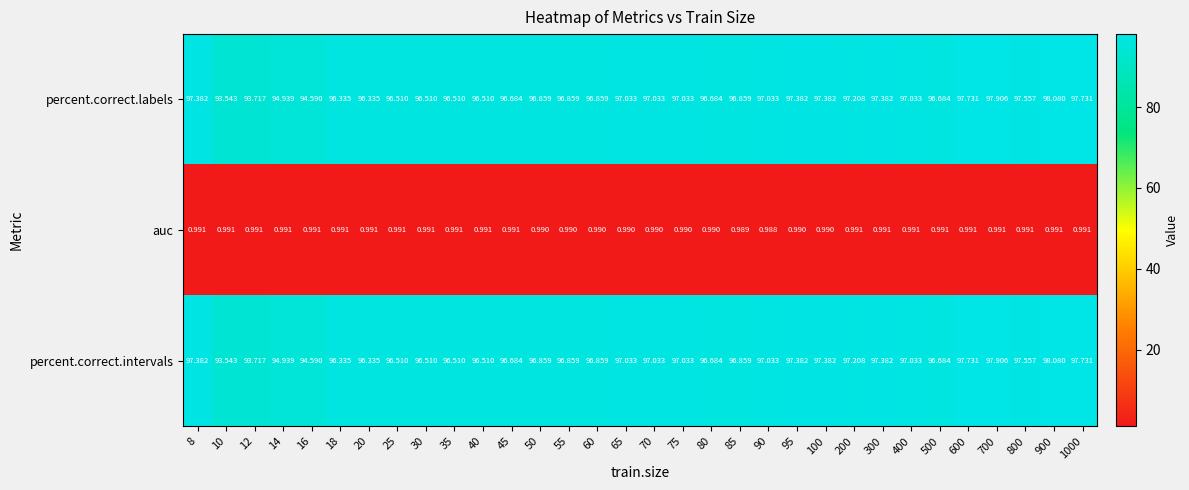

What is the total value across all series at 25?

194.0